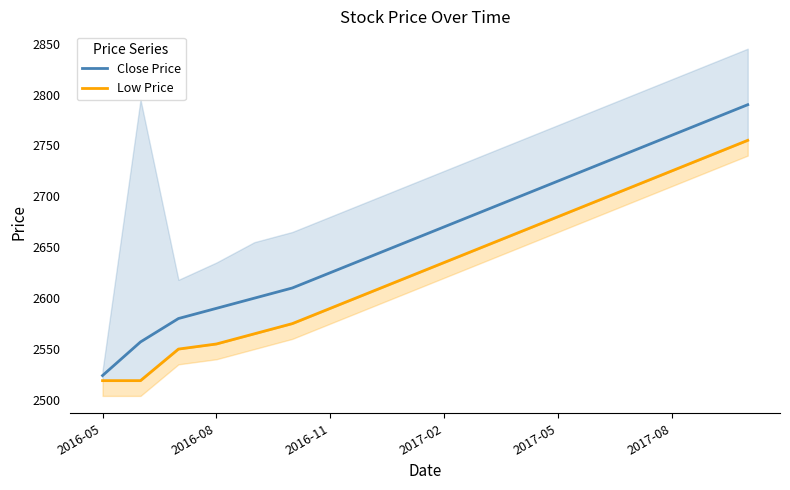

Rank the series at 10 from highest to lowest value.

Close Price, Low Price